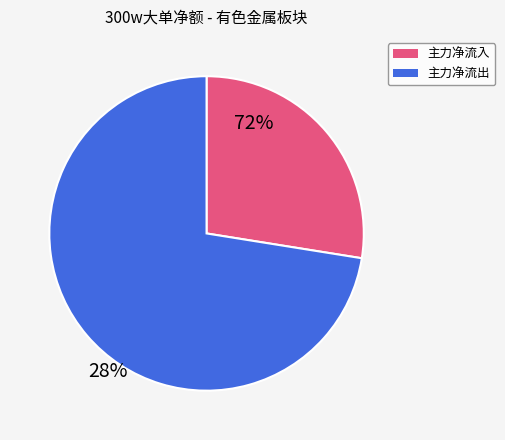

Does any single category account for the majority?

Yes